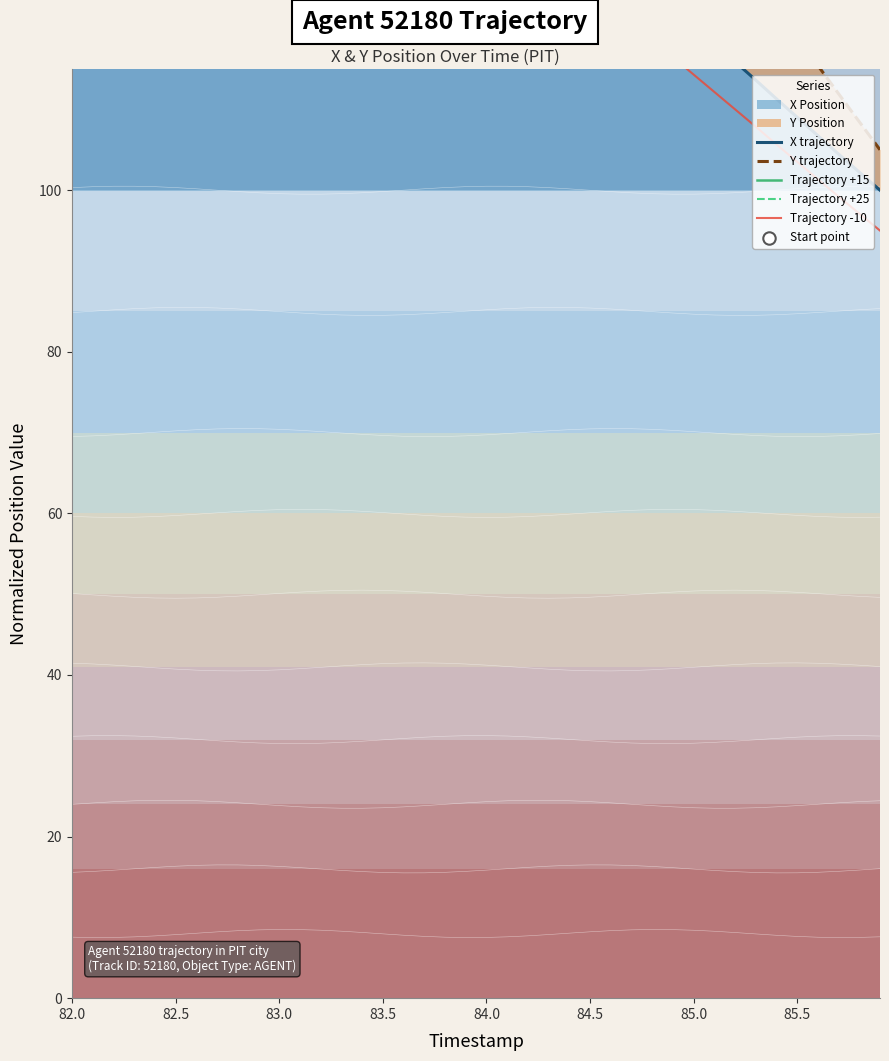

Which series has the largest Y range (max minus min)?

Y trajectory